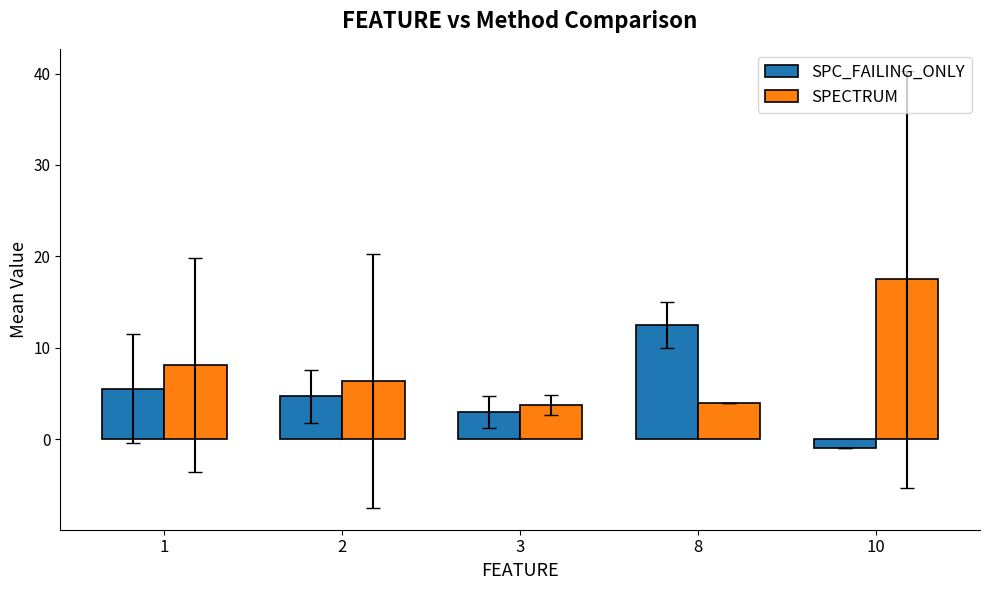

How many data points in SPECTRUM are less than 6?

2